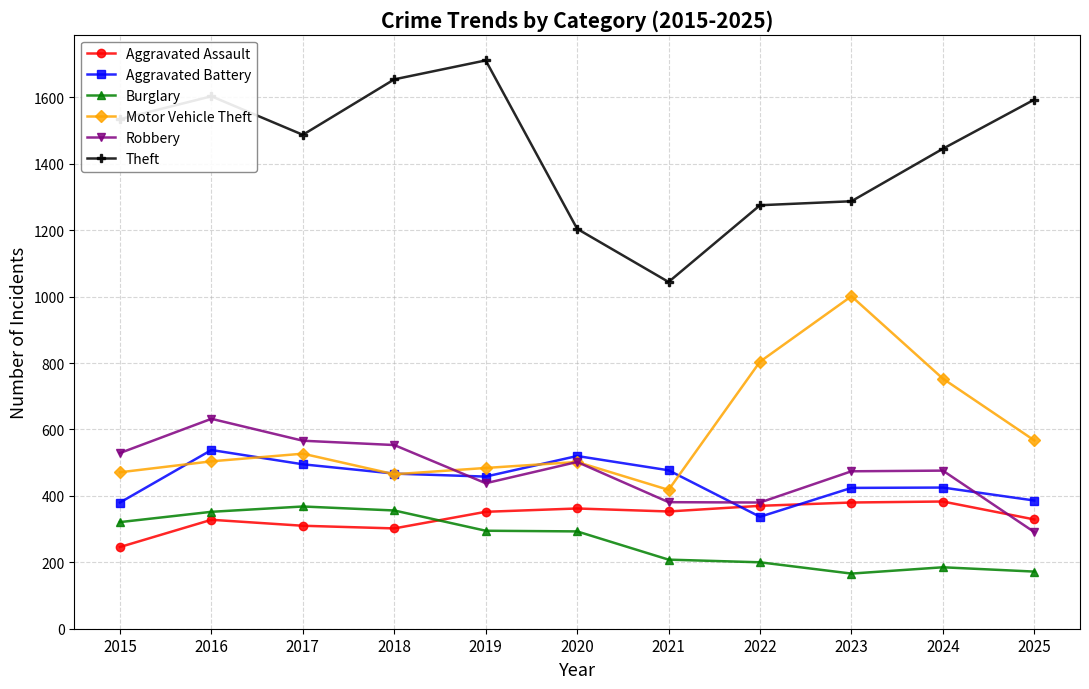

What is the total value across all series at 2024?

3667